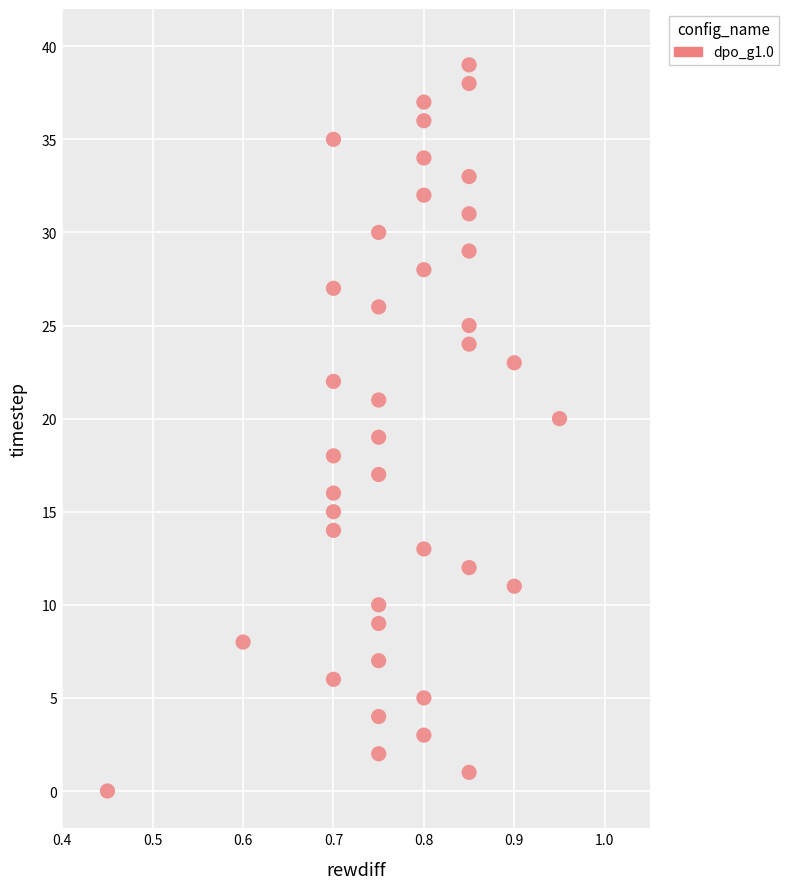

What is the range of Y values (max minus min)?

39